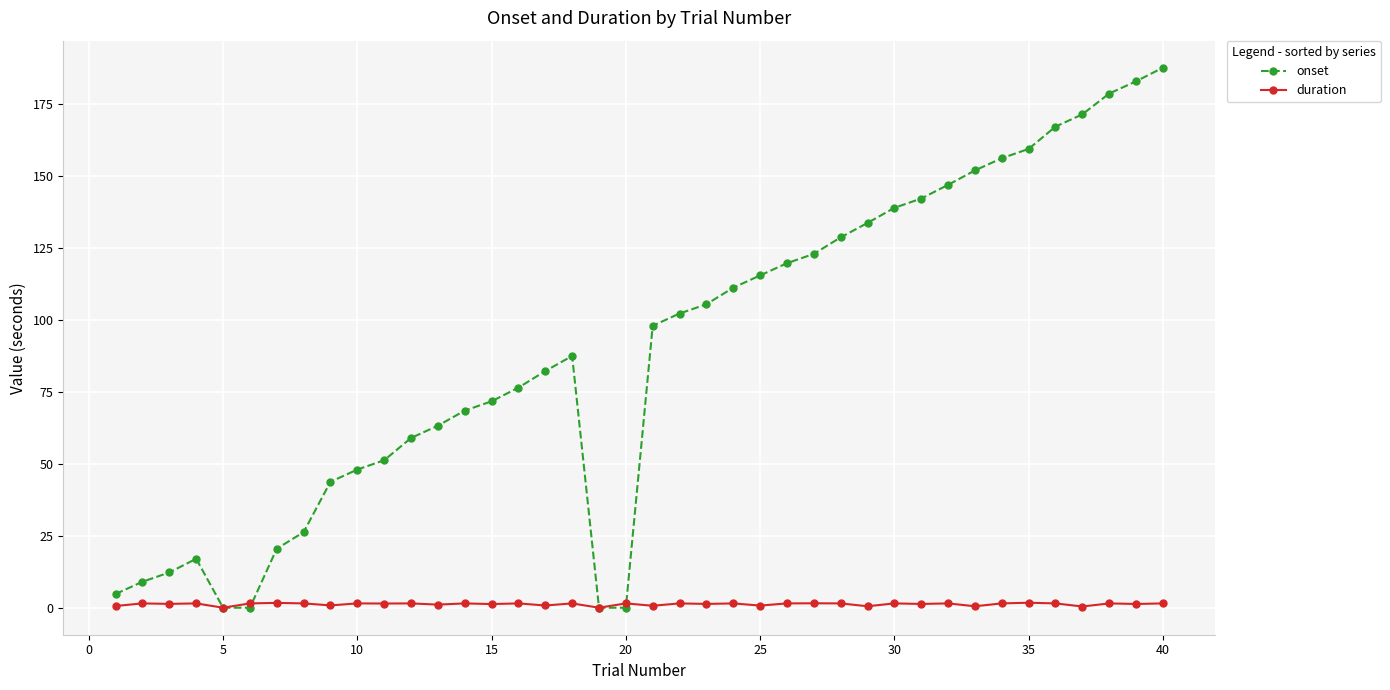

True or false: onset has more than 1 points higher than both neighbors.

True